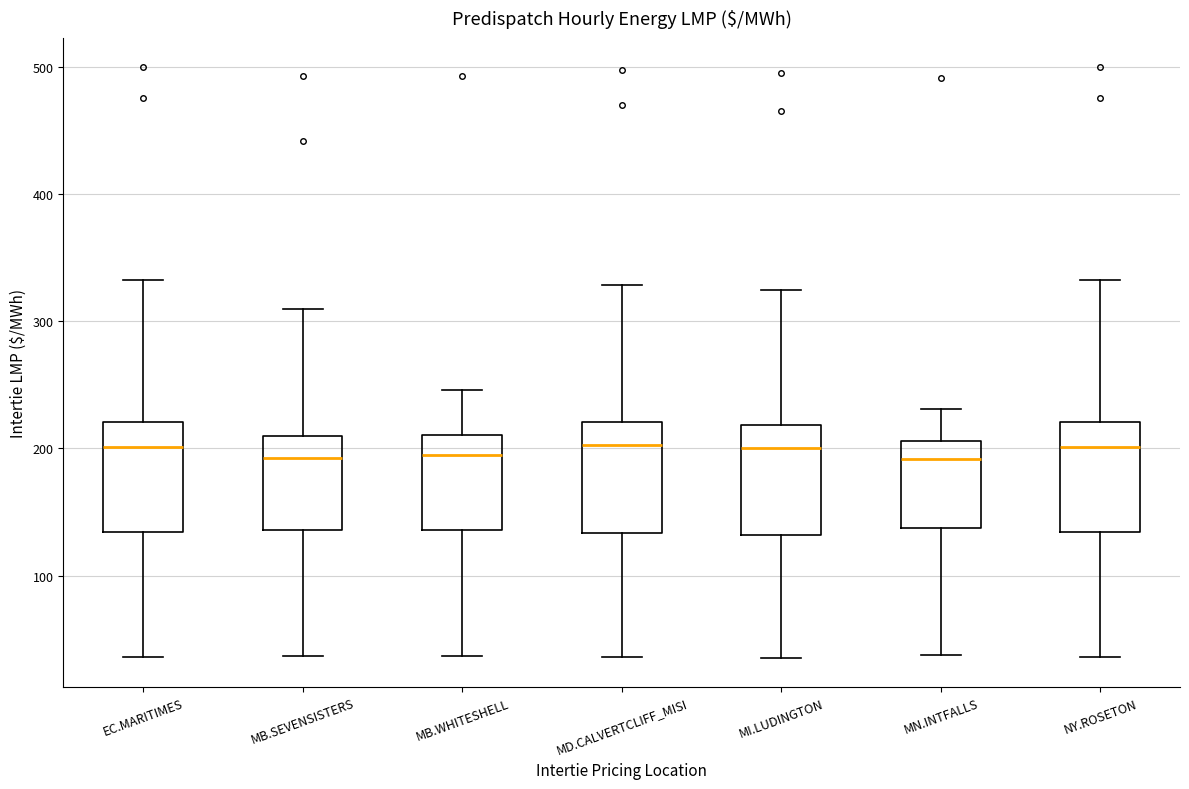

Where is the lower edge of the box for MD.CALVERTCLIFF_MISI on the y-axis? The values are not printed on the chart, so give them approximately, as read against the axis.

130